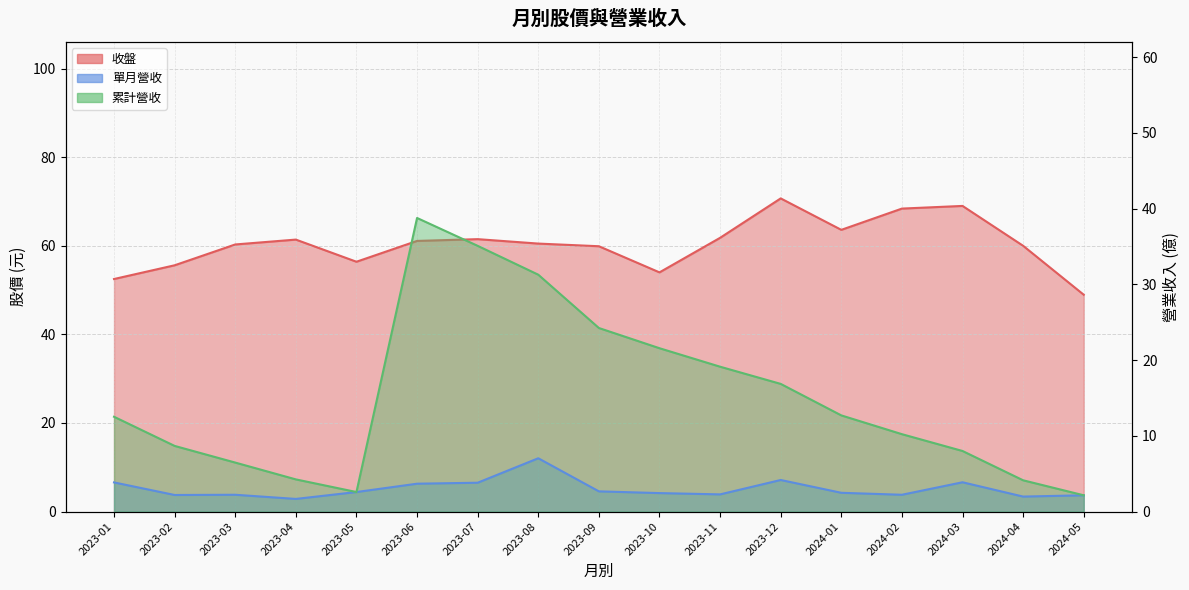

Is the value of 單月營收 at 2023-09 greater than the value of 累計營收 at 2023-02?

No